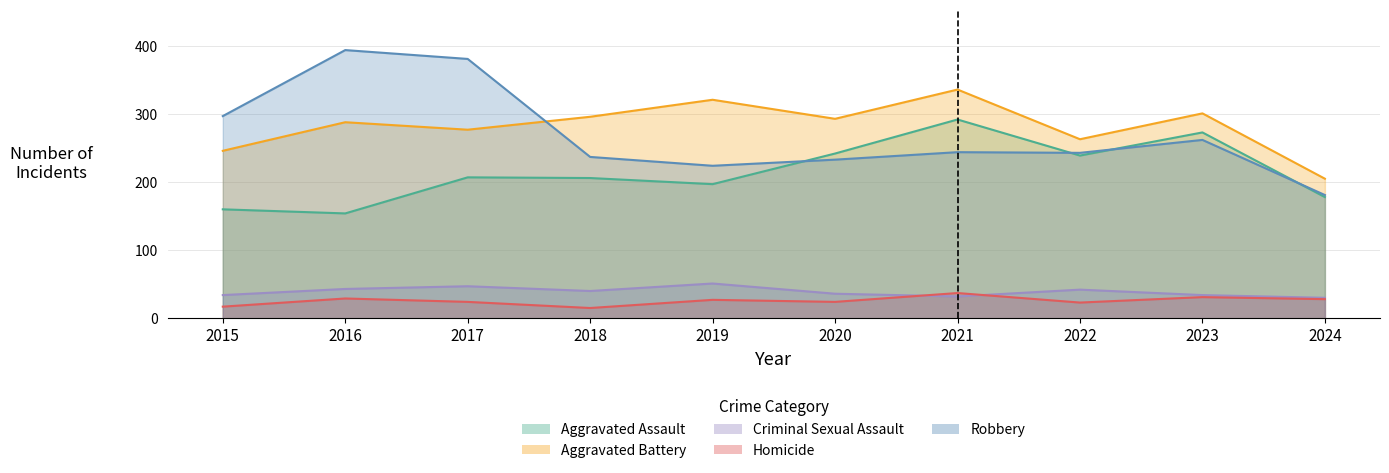

Does the chart have visible grid lines?

Yes